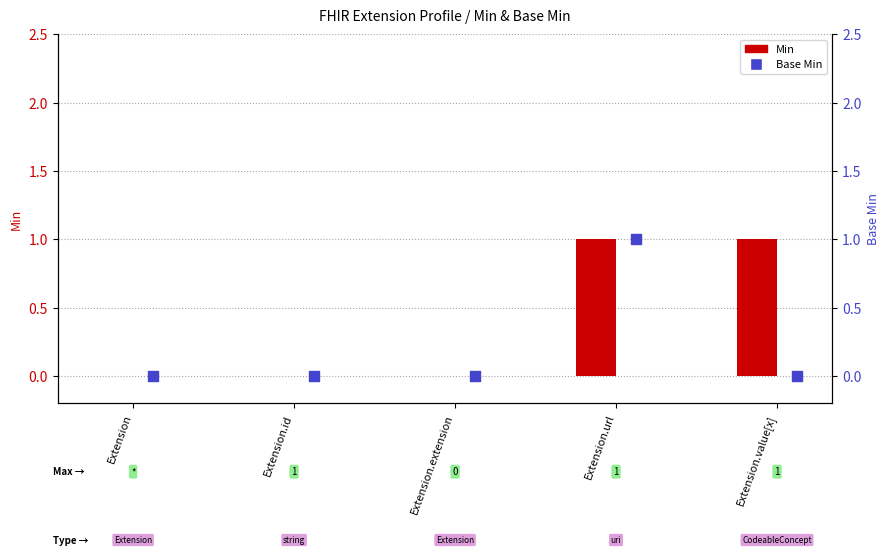

At which category is the sum across all series the highest?

Extension.url